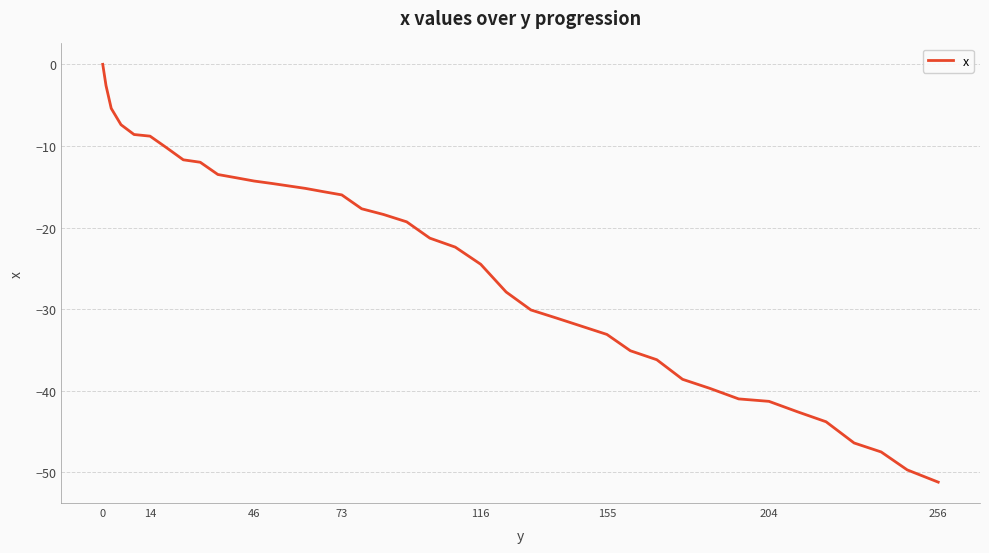

What is the smallest value displayed?

-51.2